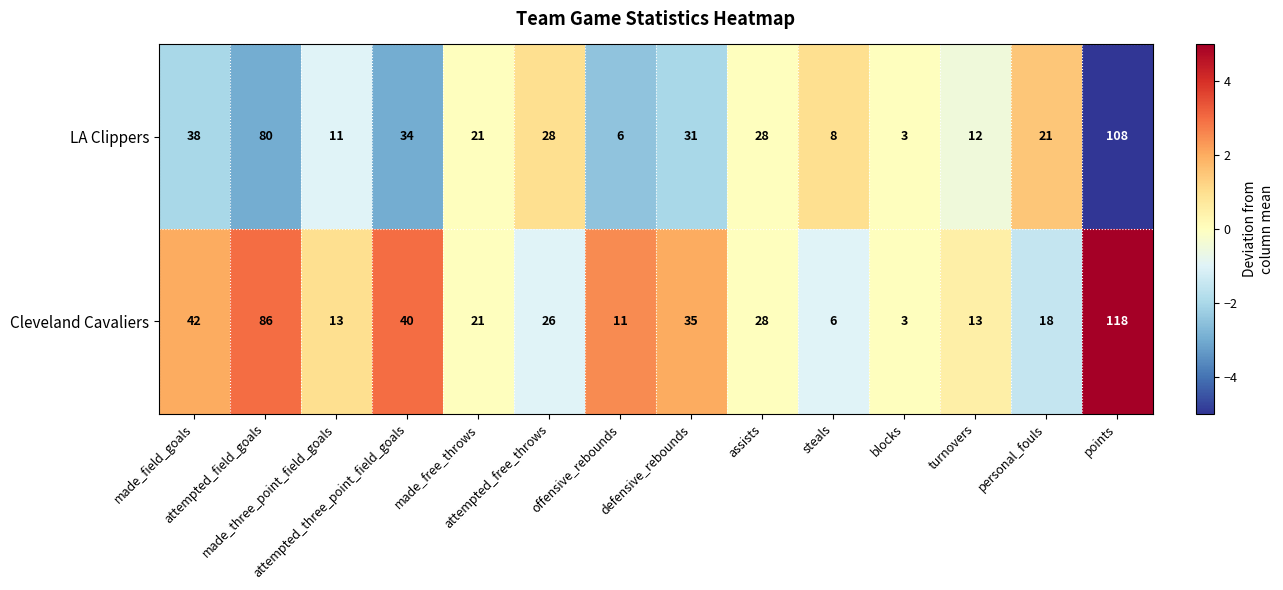

What is the average value of the Cleveland Cavaliers series?

33